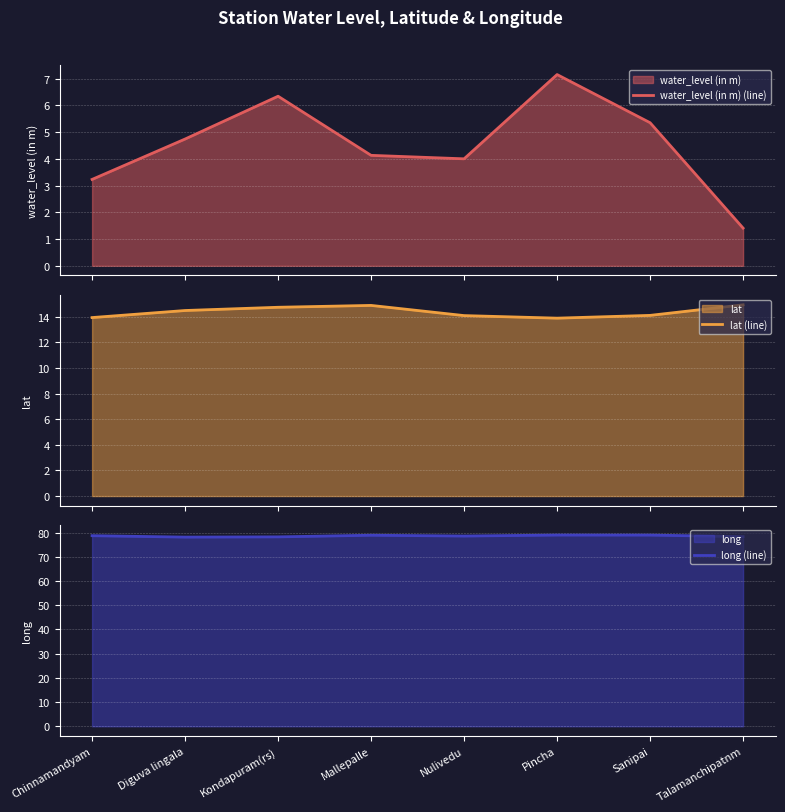

True or false: lat (line) and long (line) cross at least once.

False